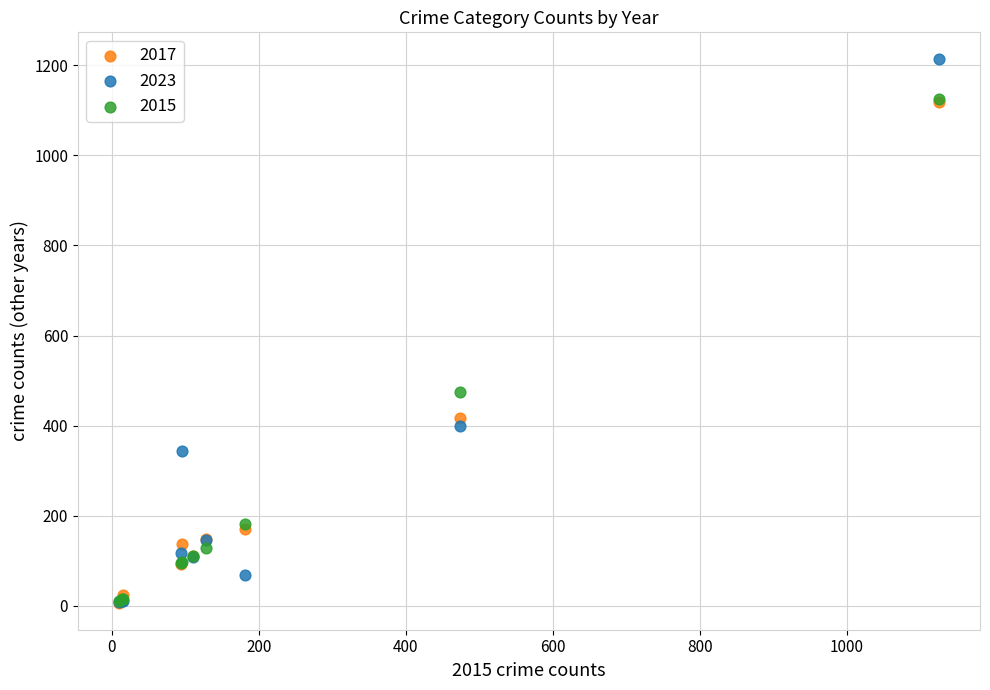

In the 2017 series, what Y value is closest to 563?

416